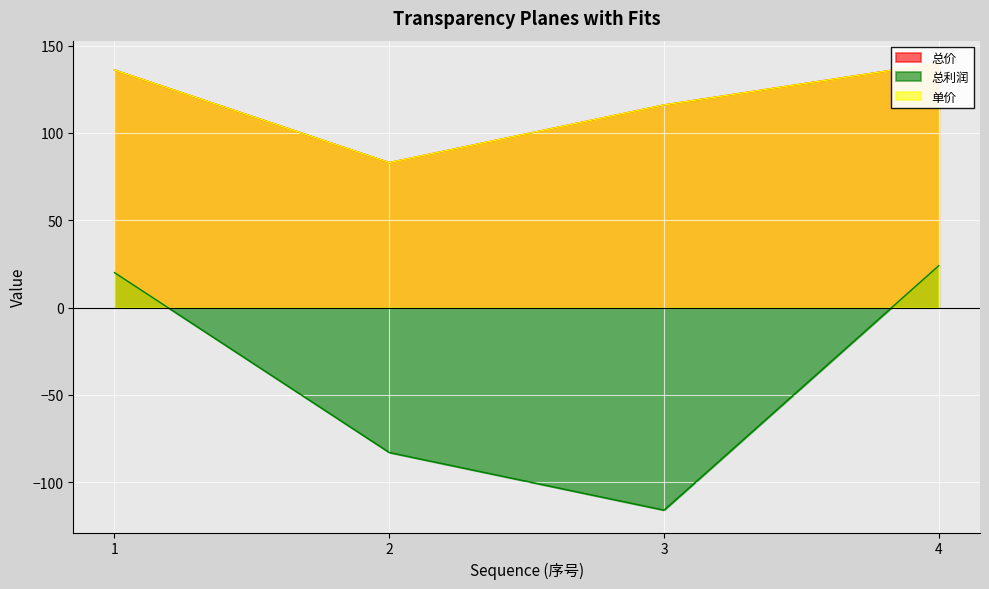

What is the difference between the second highest and minimum values in the 总价 series?

53